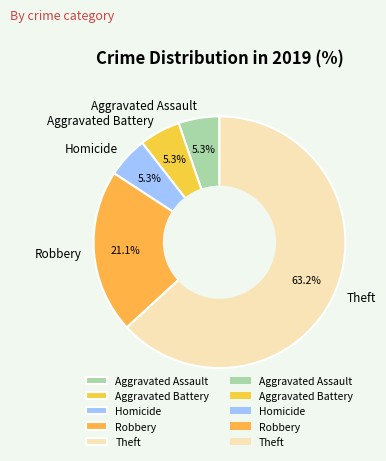

Do Aggravated Assault and Aggravated Battery together represent more than half of the pie?

No